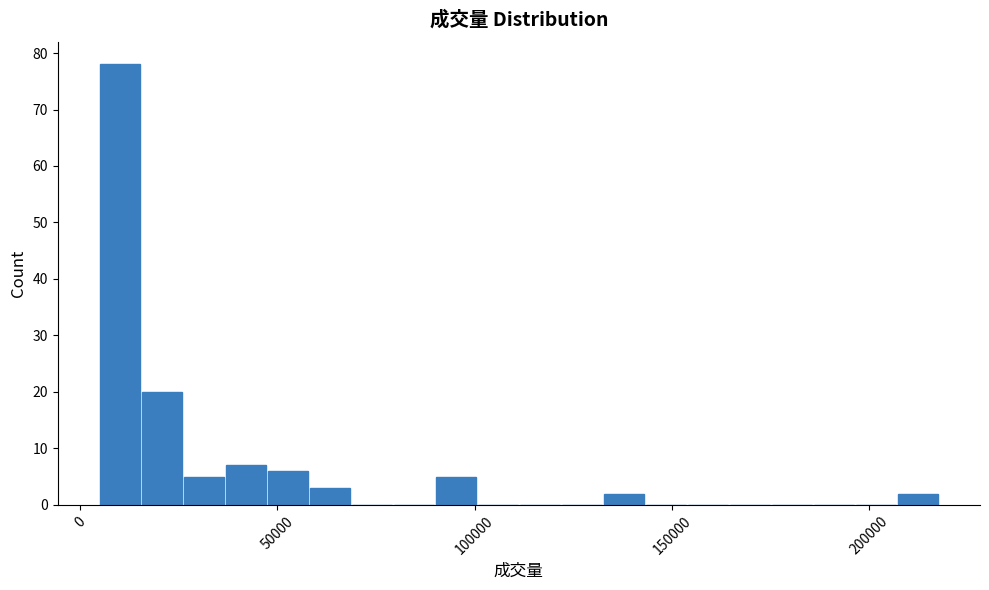

Around what value on the x-axis is the tallest bar? Give the approximate position of its centre, as read against the axis.

10000